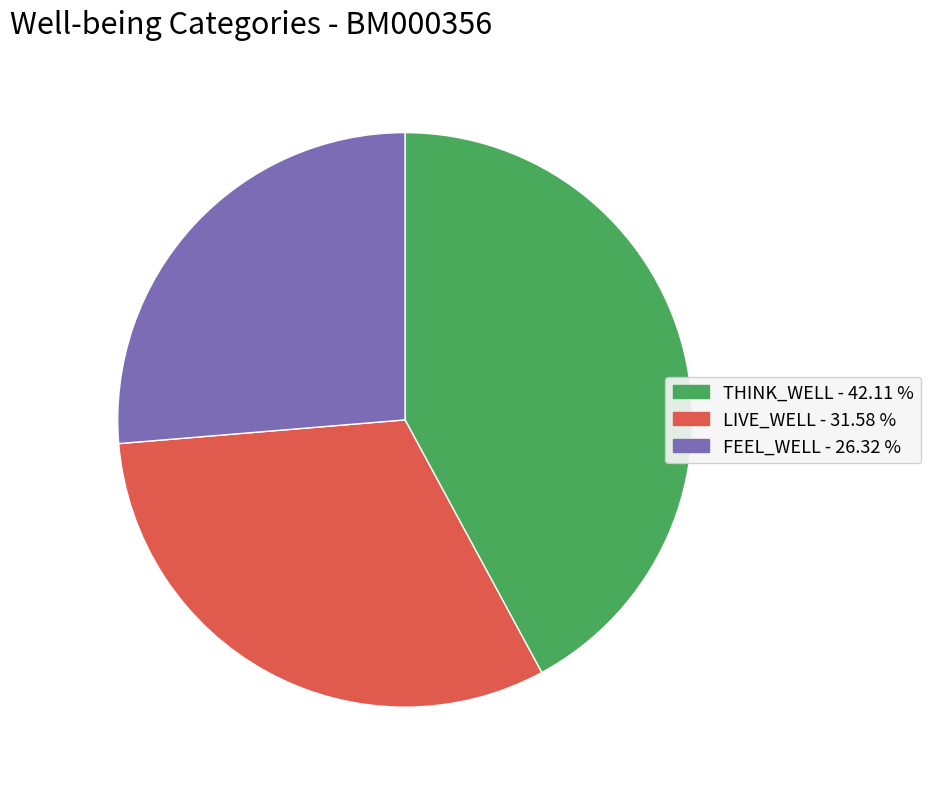

Approximately how many times larger is the value at LIVE_WELL compared to THINK_WELL?

0.8